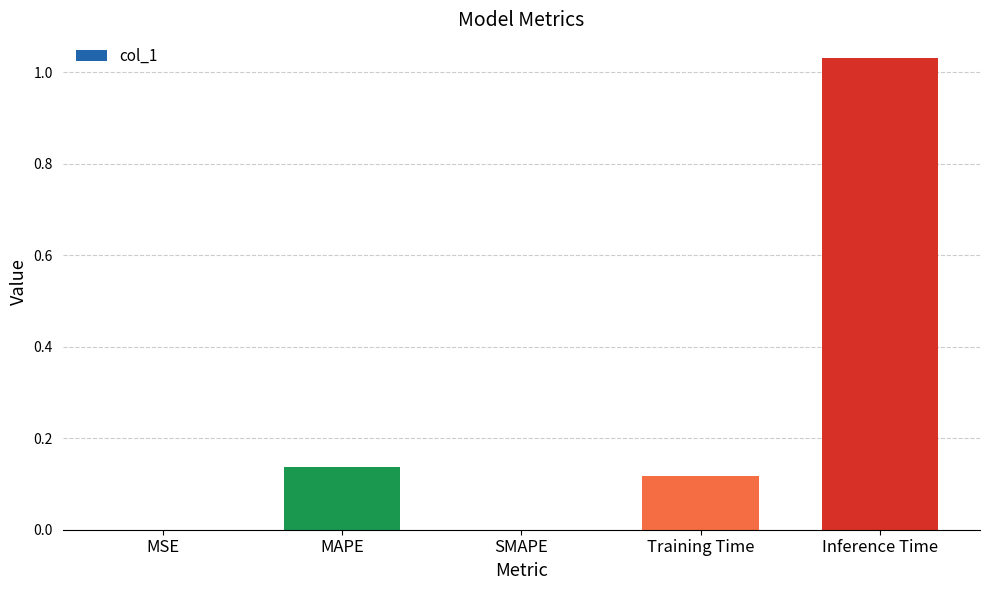

The value at MSE is 0.0. True or false?

True